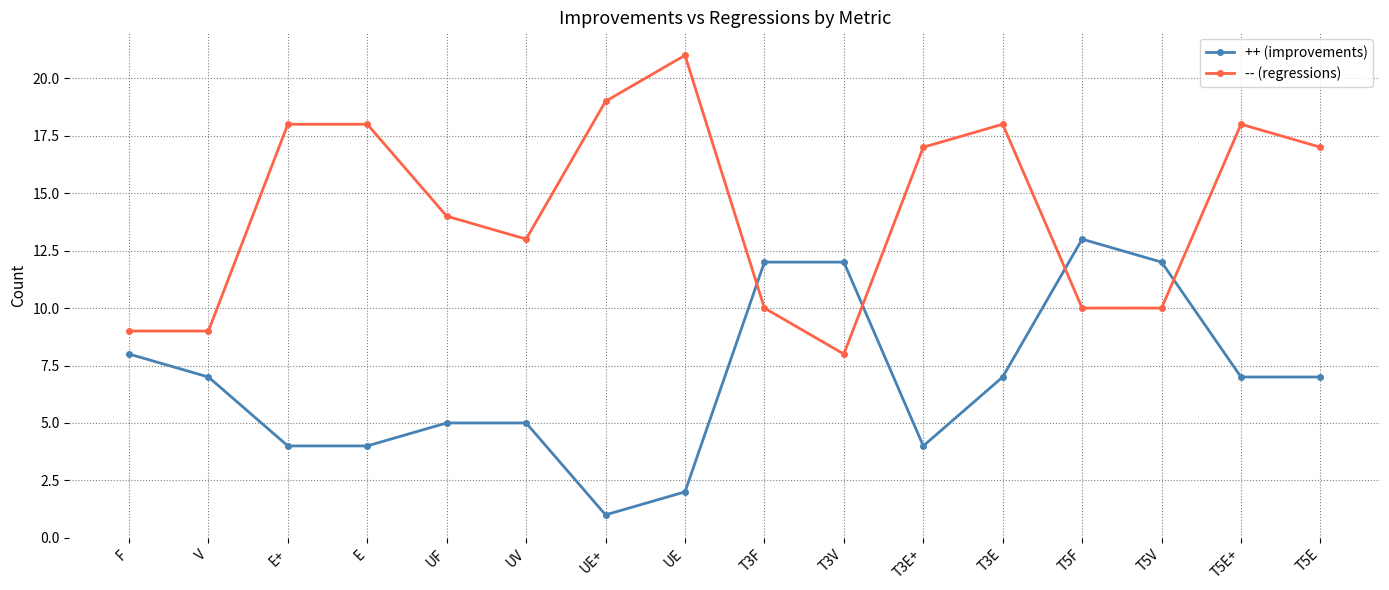

What are all the series names shown in the legend?

++ (improvements), -- (regressions)